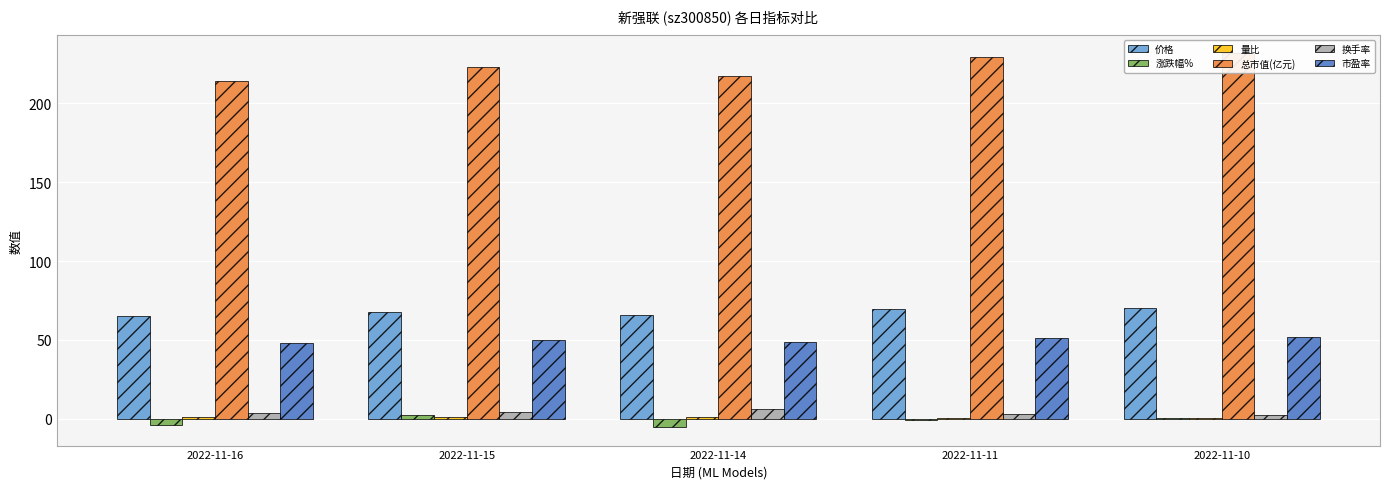

Reading left to right, what are all the values shown in this chart?

价格: 2022-11-16=65.0	2022-11-15=67.5	2022-11-14=66.0	2022-11-11=69.5	2022-11-10=70.2
涨跌幅%: 2022-11-16=-3.8	2022-11-15=2.4	2022-11-14=-5.1	2022-11-11=-1.0	2022-11-10=0.3
量比: 2022-11-16=0.9	2022-11-15=1.0	2022-11-14=1.5	2022-11-11=0.7	2022-11-10=0.6
总市值(亿元): 2022-11-16=214.2	2022-11-15=222.7	2022-11-14=217.5	2022-11-11=229.2	2022-11-10=231.6
换手率: 2022-11-16=3.5	2022-11-15=4.1	2022-11-14=6.3	2022-11-11=3.1	2022-11-10=2.7
市盈率: 2022-11-16=47.8	2022-11-15=49.7	2022-11-14=48.5	2022-11-11=51.1	2022-11-10=51.7